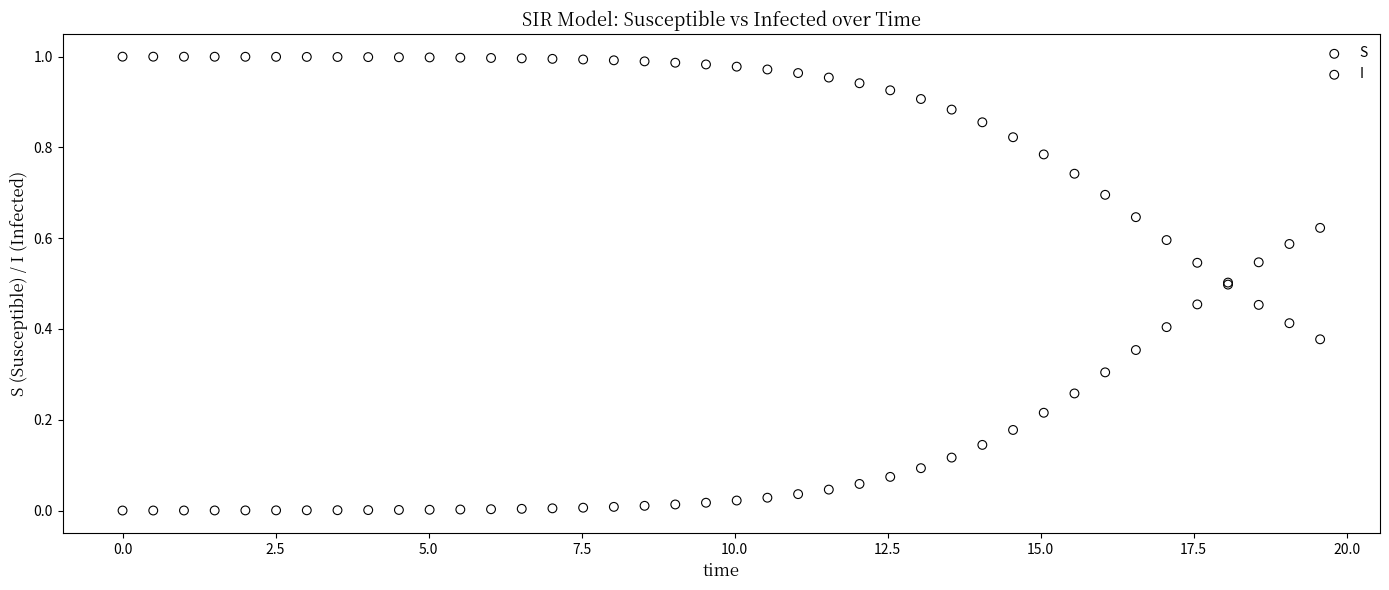

What is the X range (max minus min) for the scatter plot?

19.6